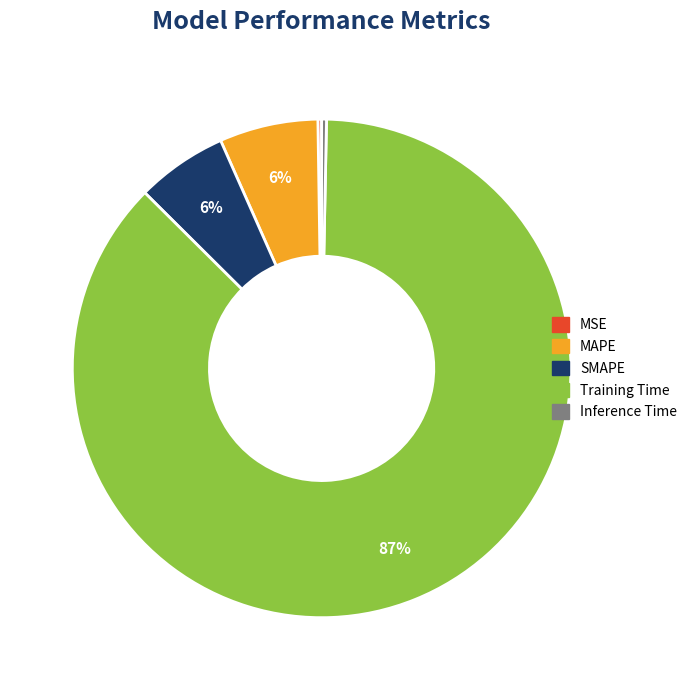

Between Inference Time and SMAPE, which is larger?

SMAPE